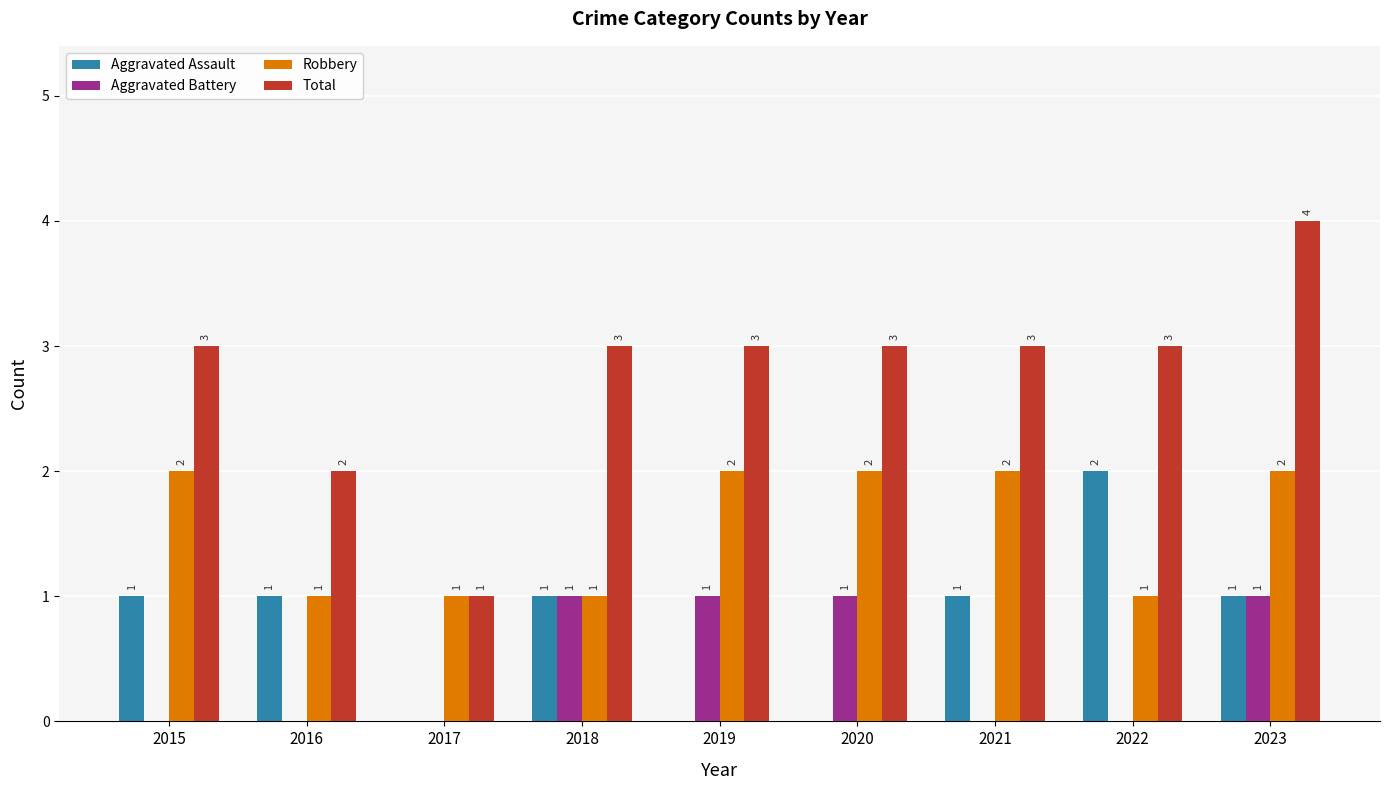

How many Aggravated Battery values are between 0 and 1?

9